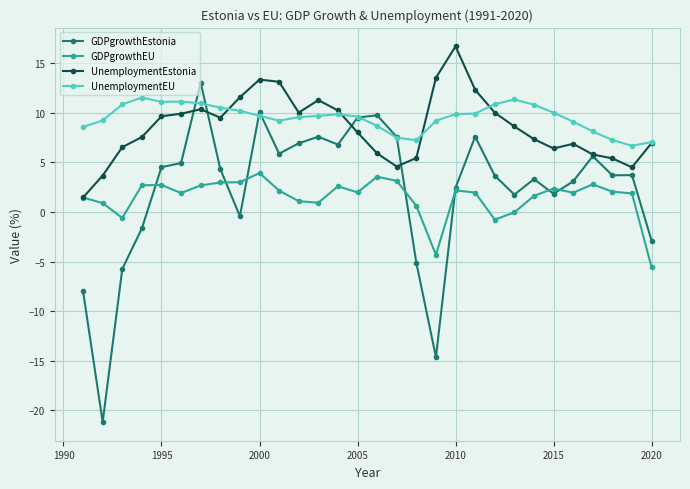

Count the number of data series in this chart.

4